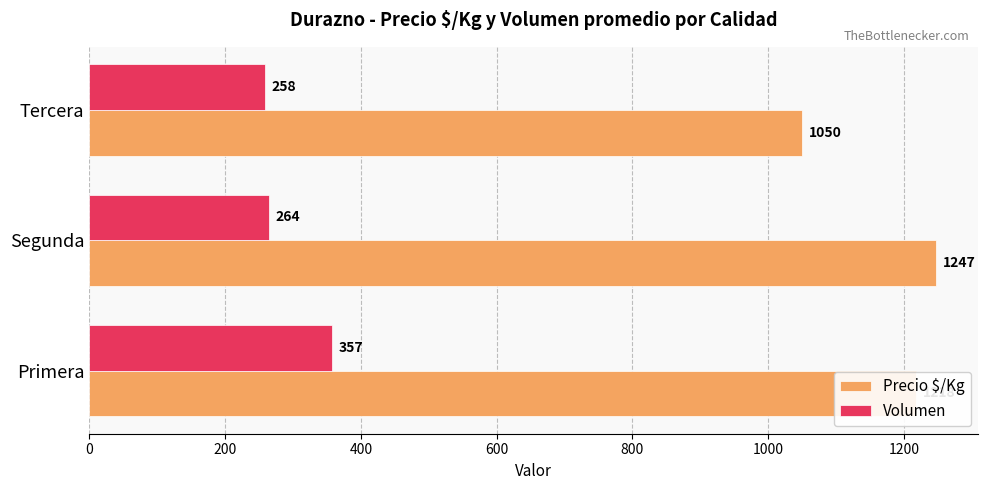

True or false: Volumen has a value of 264 at Segunda.

True